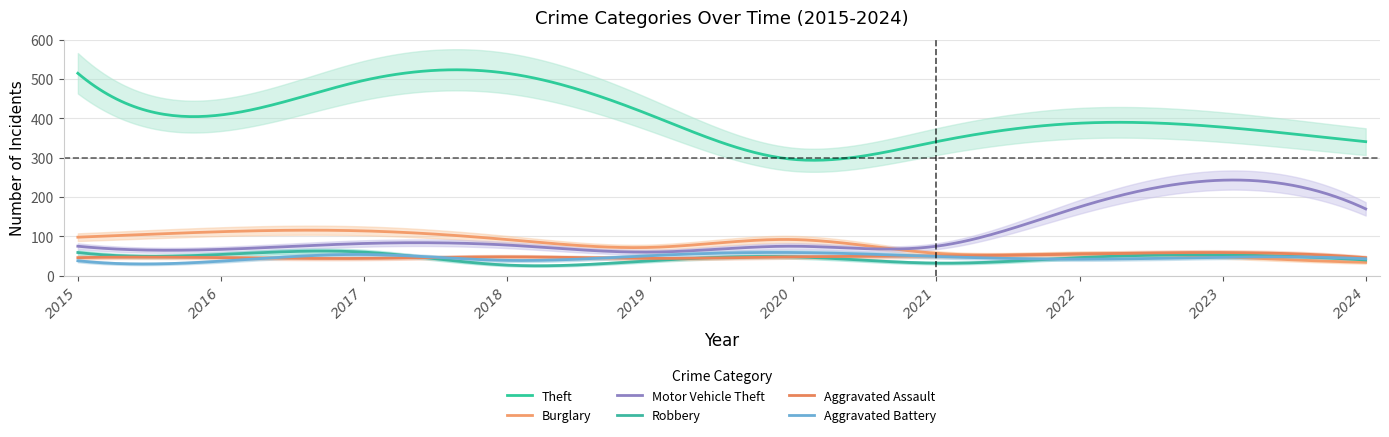

What is the sum of the Theft values at 2016 and 2022?

797